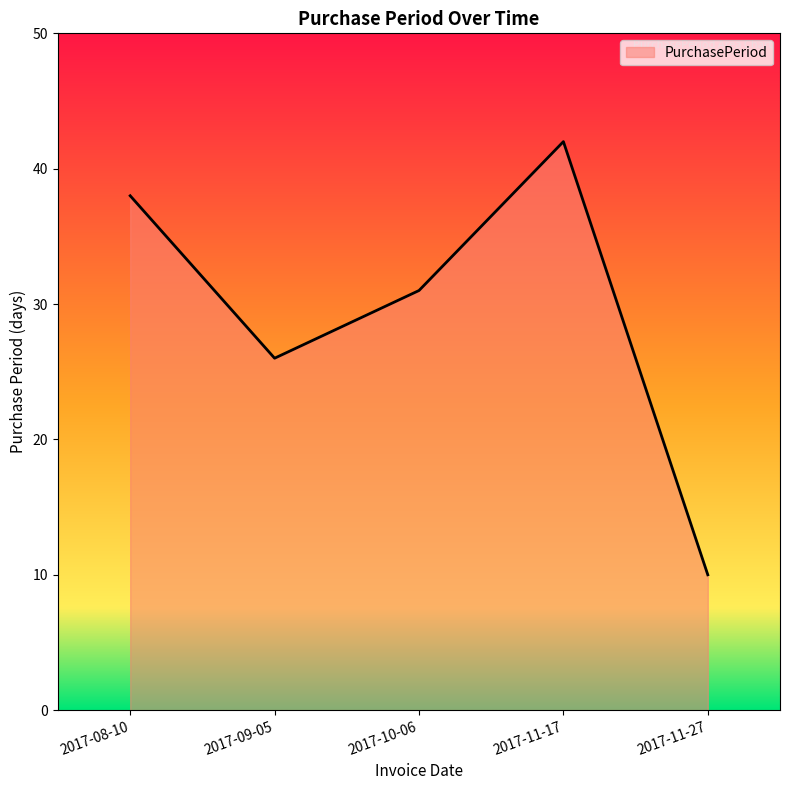

Rank the categories by value from lowest to highest.

2017-11-27, 2017-09-05, 2017-10-06, 2017-08-10, 2017-11-17